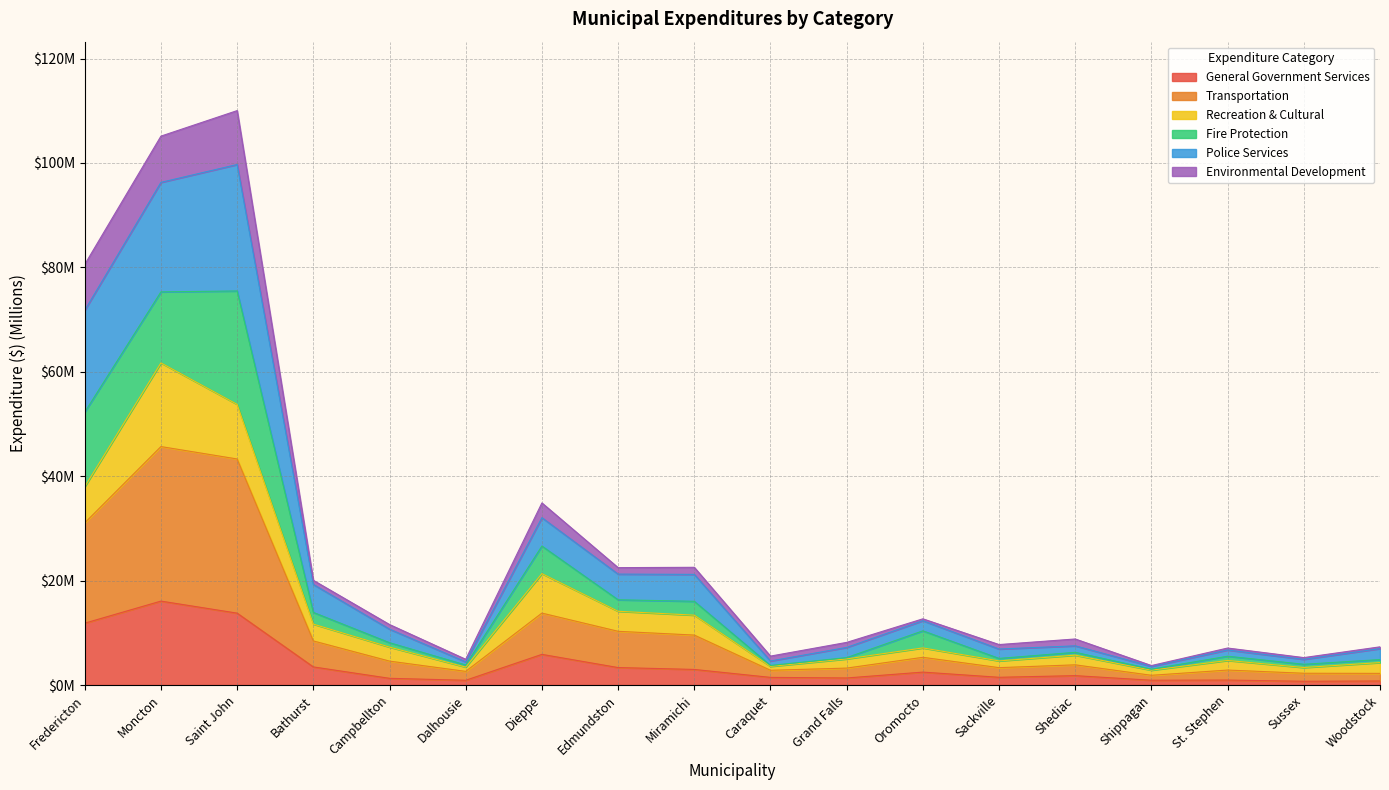

What are all the series names shown in the legend?

General Government Services, Transportation, Recreation & Cultural, Fire Protection, Police Services, Environmental Development